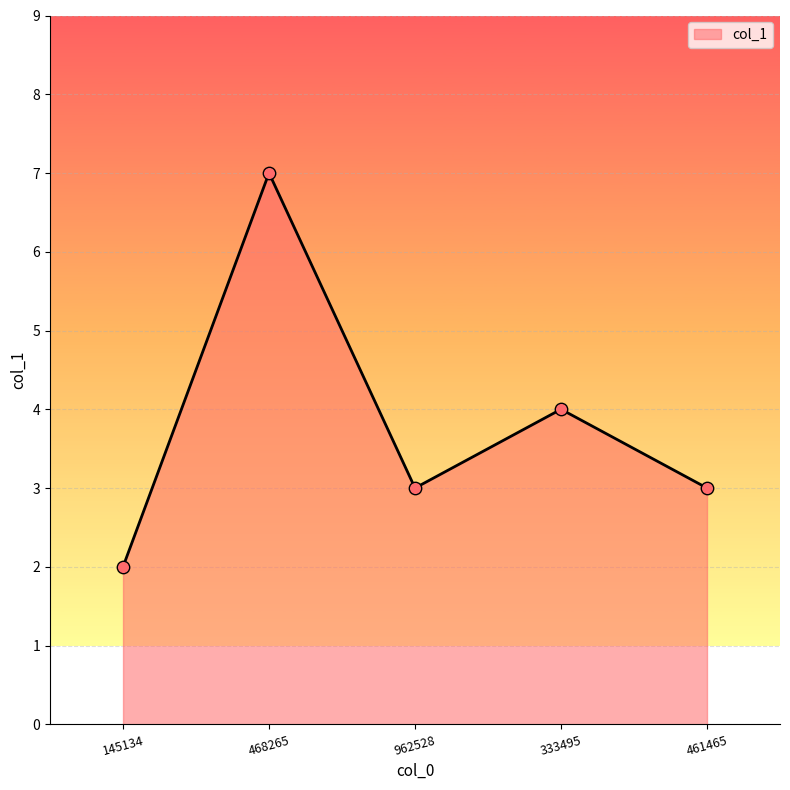

Which has a higher value, 145134 or 962528?

962528